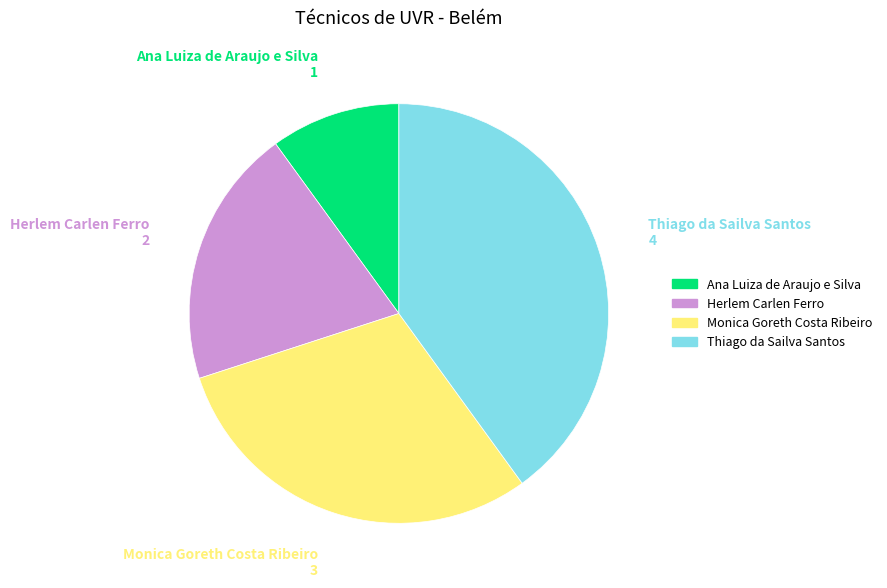

Between Thiago da Sailva Santos and Herlem Carlen Ferro, which is larger?

Thiago da Sailva Santos